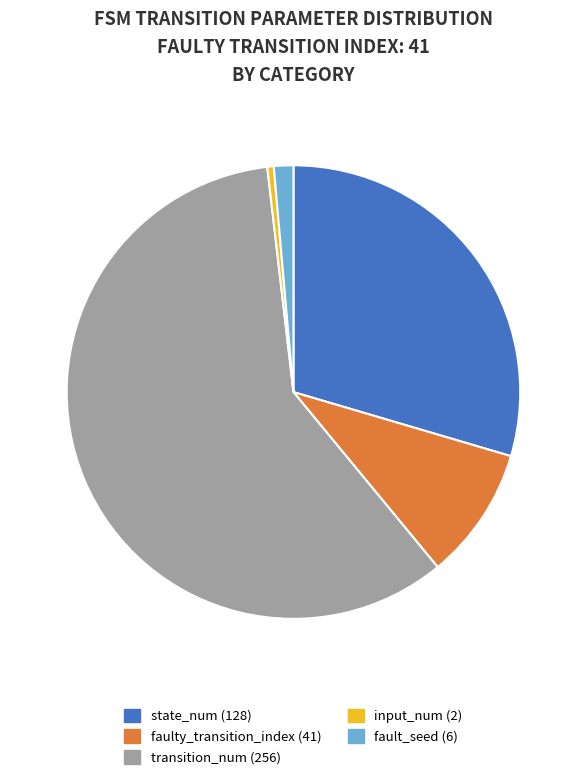

Is there any slice that represents more than half of the pie?

Yes